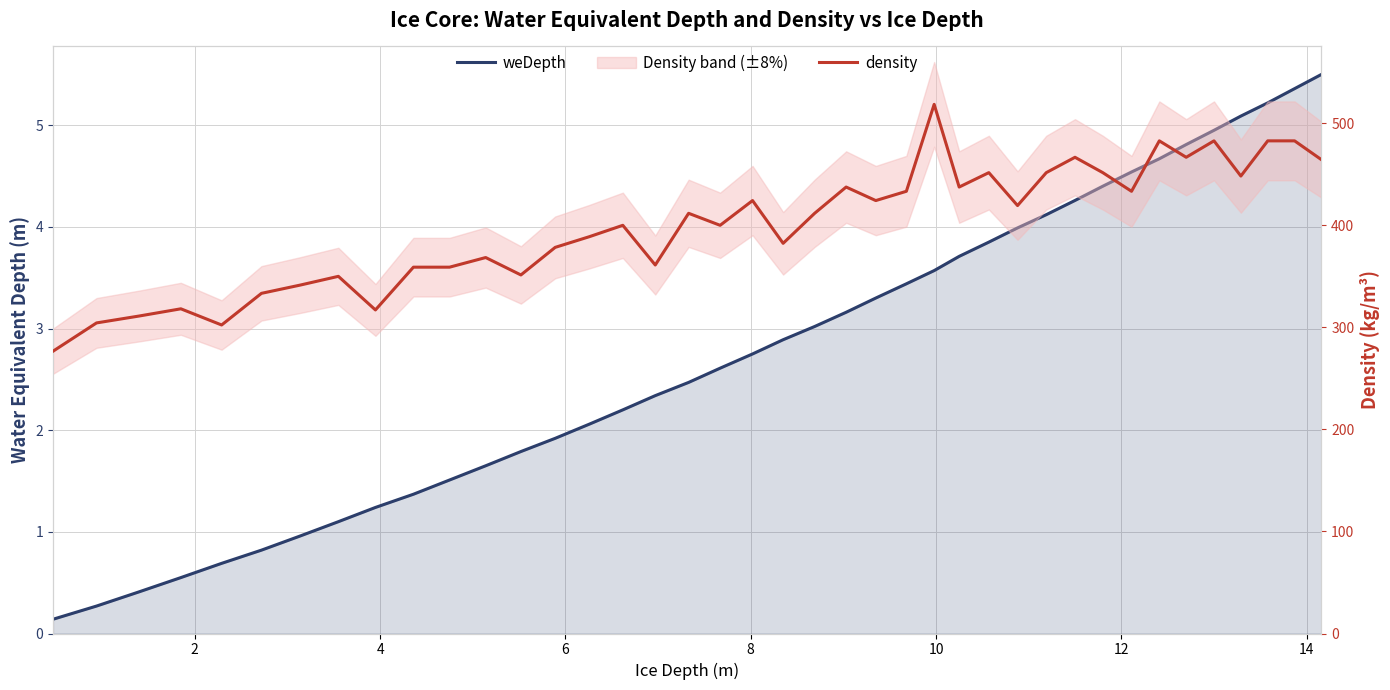

What is the difference between the maximum and minimum values in the weDepth series?

5.4